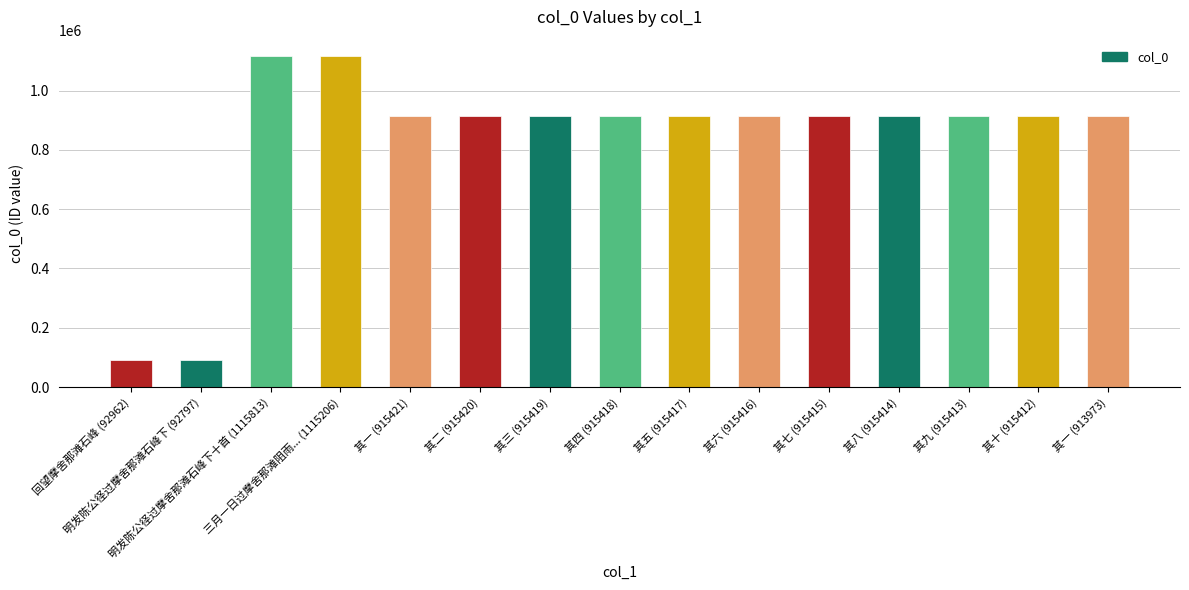

What is the maximum value shown in the chart?

1115813